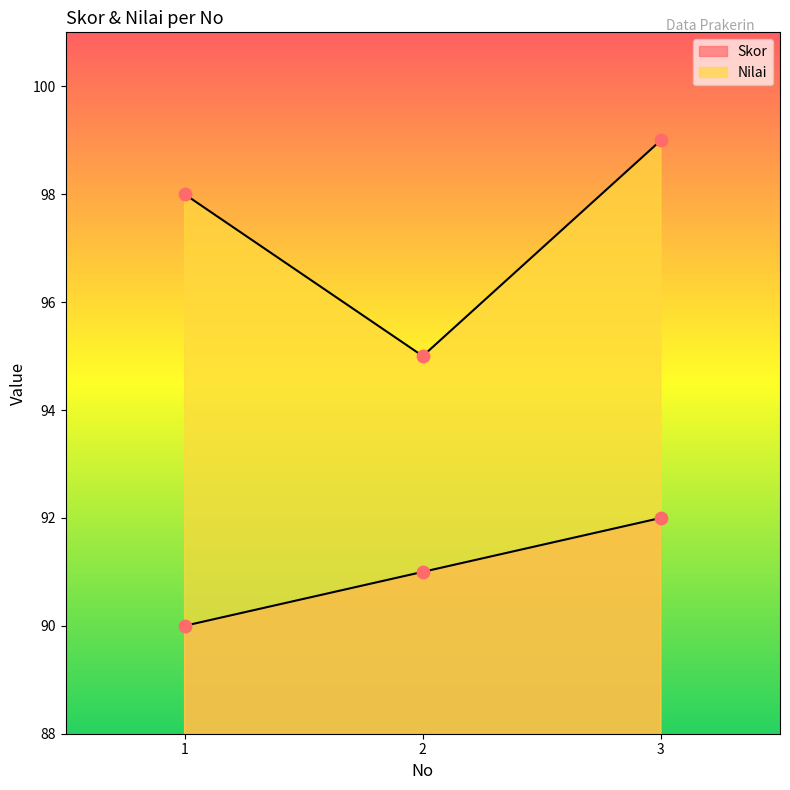

Which series has the largest total across all categories?

Nilai